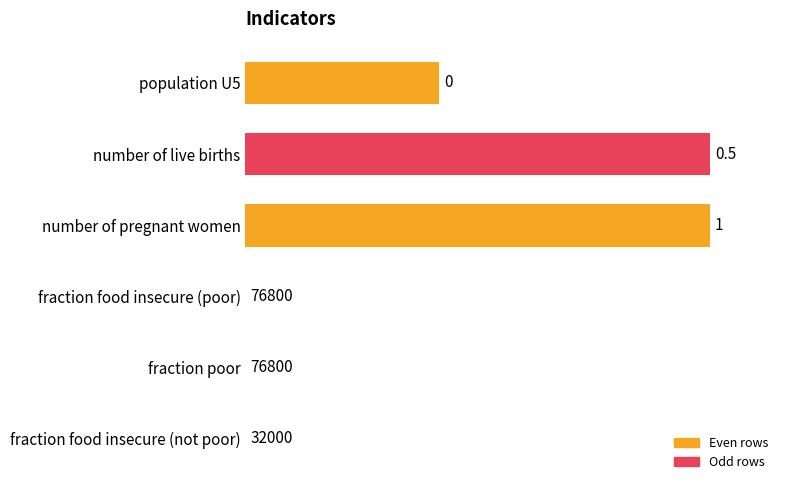

What is the greatest value displayed?

76800.0